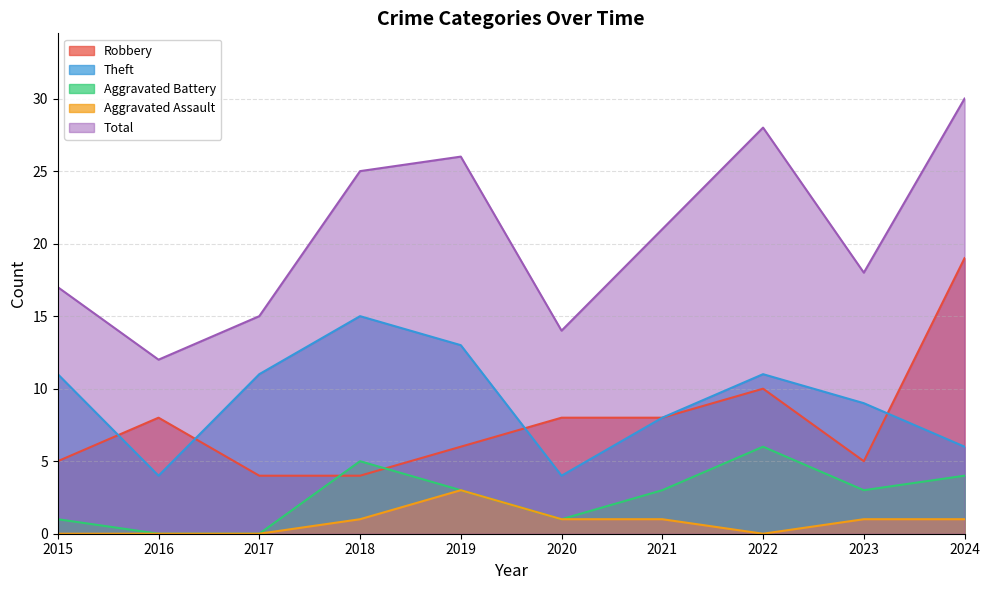

Where is the first local maximum for Total?

2019